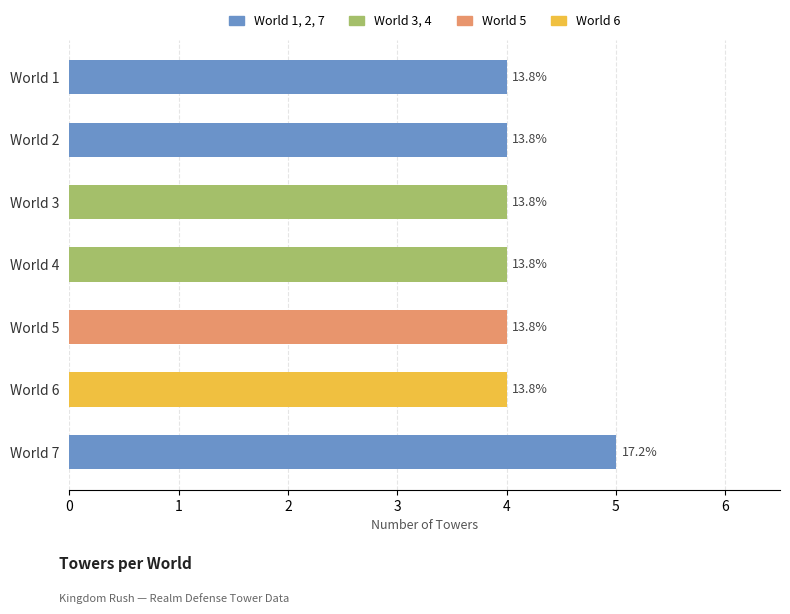

Are the bars horizontal?

Yes